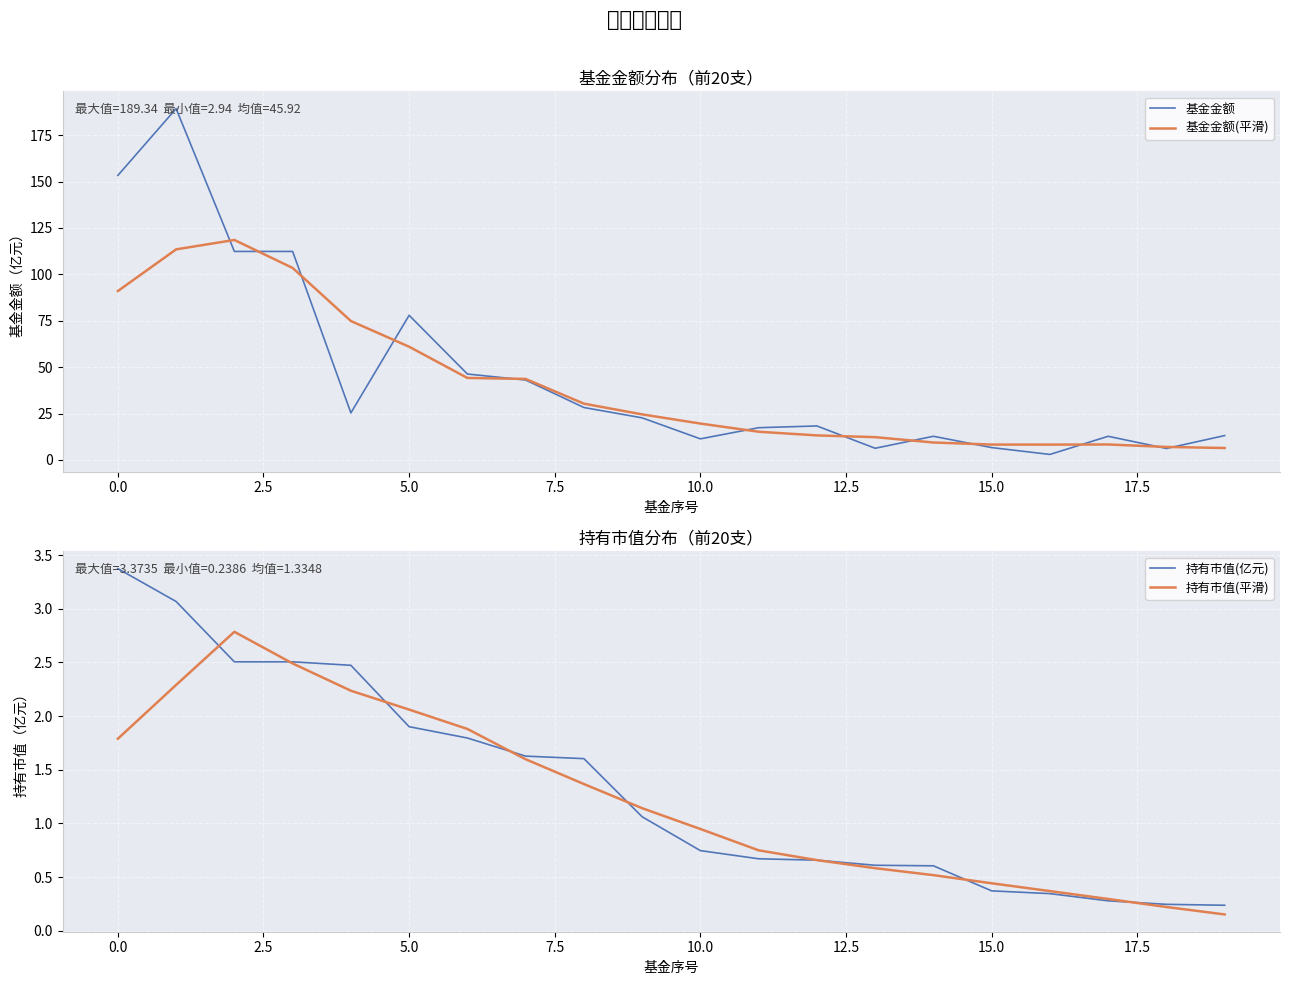

Which series has the widest spread of values?

基金金额